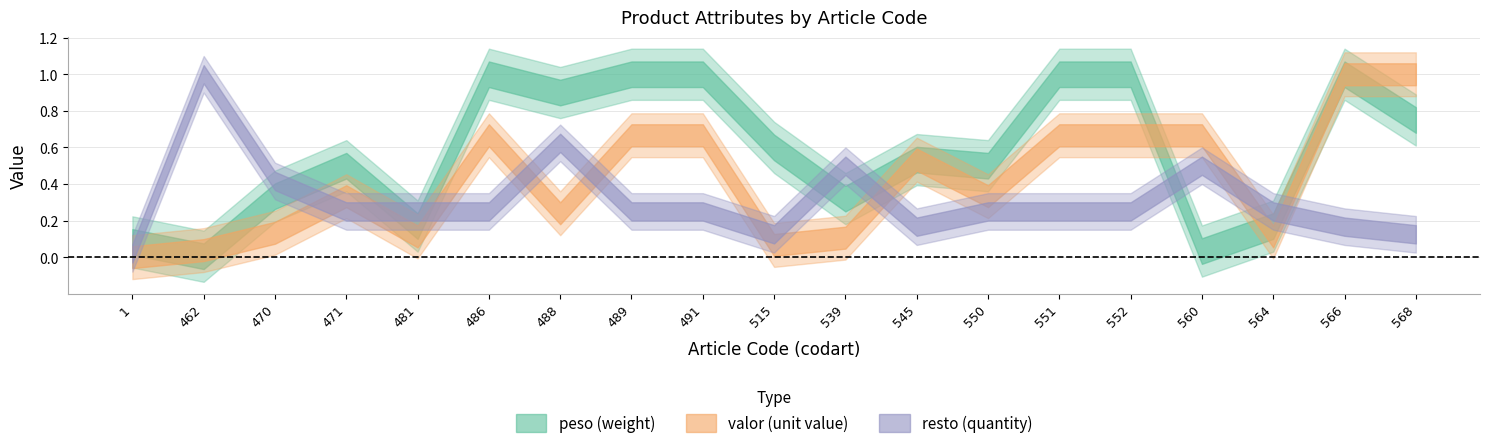

List the series in order of their peak value, lowest first.

valor, peso, resto